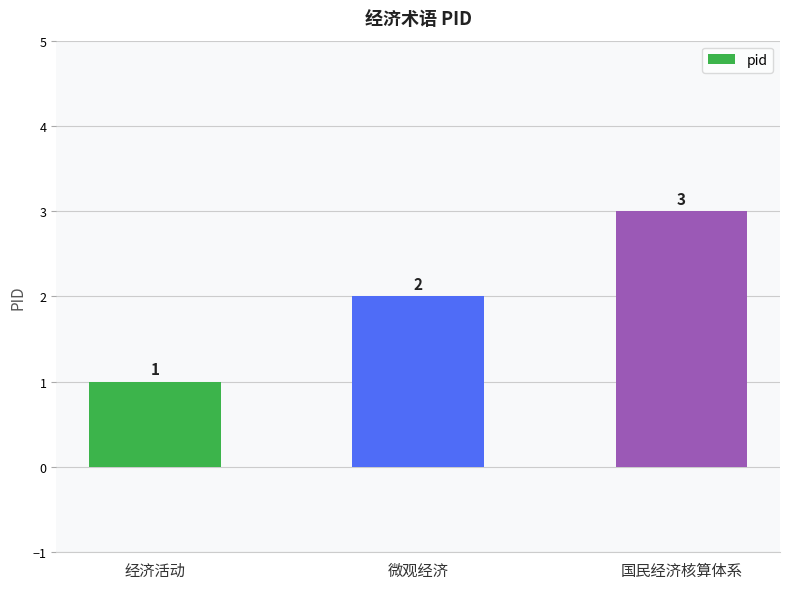

Reading left to right, transcribe all the data shown in this chart.

经济活动=1	微观经济=2	国民经济核算体系=3